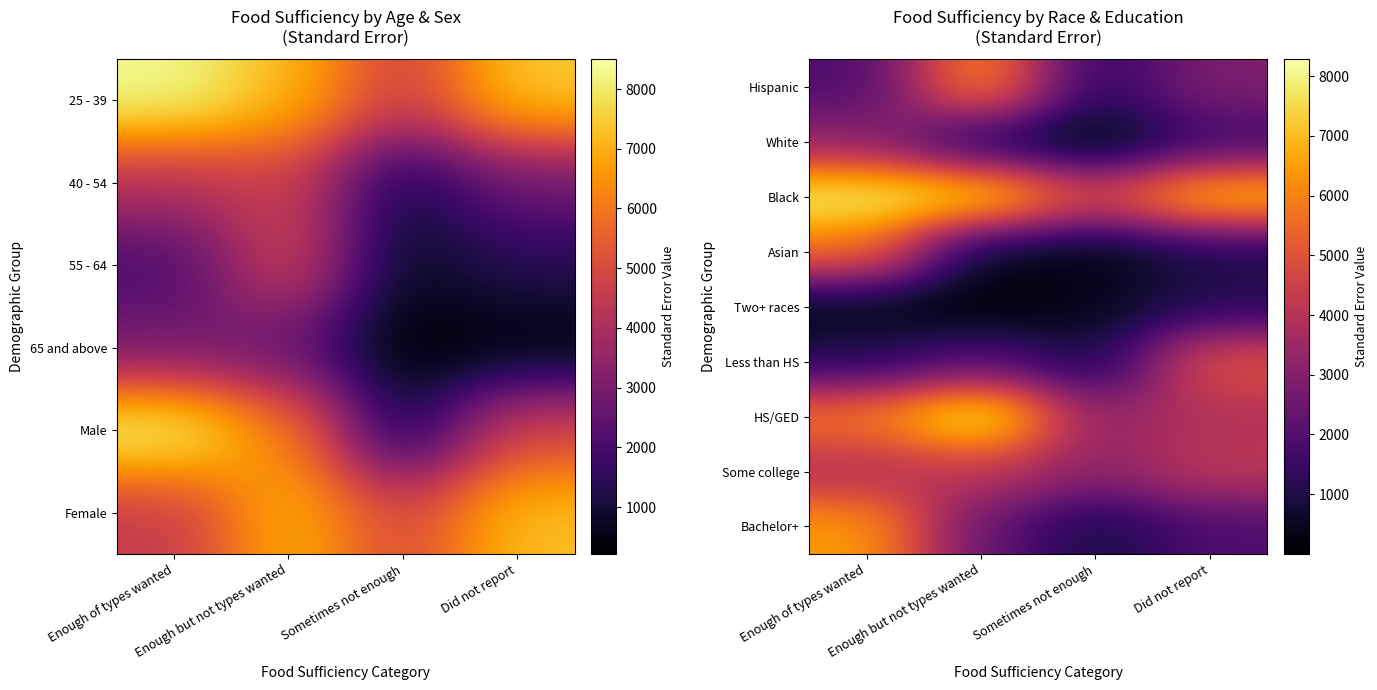

True or false: Two+ races has a value of 627.1 at Did not report.

False